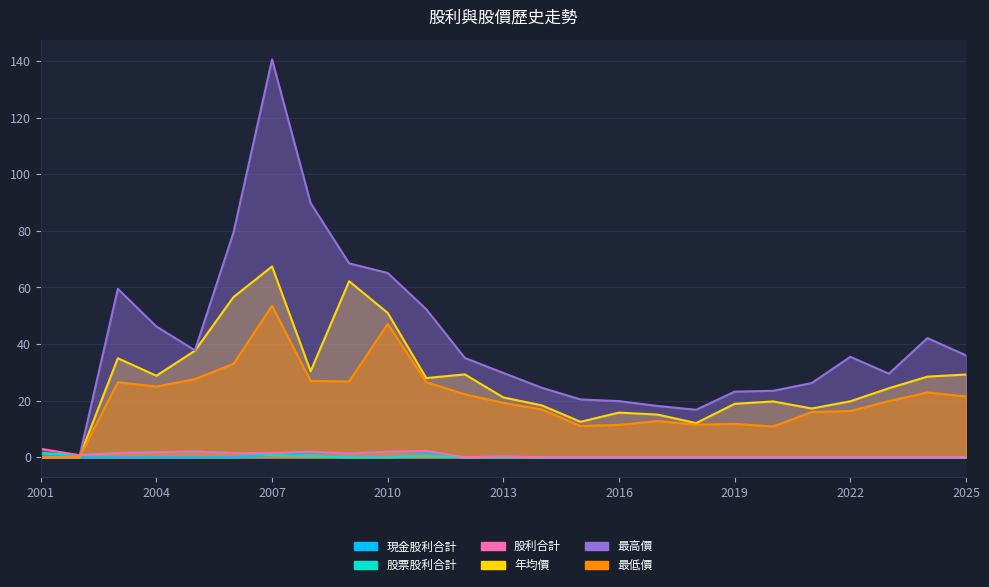

True or false: 股利合計 and 股票股利合計 cross at least once.

False